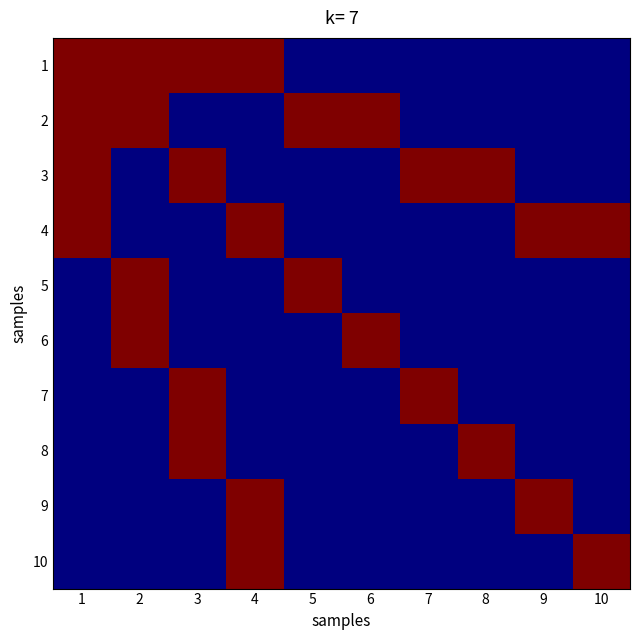

Reading left to right, what are all the values shown in this chart?

1: 1=1	2=1	3=1	4=1	5=0	6=0	7=0	8=0	9=0	10=0
2: 1=1	2=1	3=0	4=0	5=1	6=1	7=0	8=0	9=0	10=0
3: 1=1	2=0	3=1	4=0	5=0	6=0	7=1	8=1	9=0	10=0
4: 1=1	2=0	3=0	4=1	5=0	6=0	7=0	8=0	9=1	10=1
5: 1=0	2=1	3=0	4=0	5=1	6=0	7=0	8=0	9=0	10=0
6: 1=0	2=1	3=0	4=0	5=0	6=1	7=0	8=0	9=0	10=0
7: 1=0	2=0	3=1	4=0	5=0	6=0	7=1	8=0	9=0	10=0
8: 1=0	2=0	3=1	4=0	5=0	6=0	7=0	8=1	9=0	10=0
9: 1=0	2=0	3=0	4=1	5=0	6=0	7=0	8=0	9=1	10=0
10: 1=0	2=0	3=0	4=1	5=0	6=0	7=0	8=0	9=0	10=1